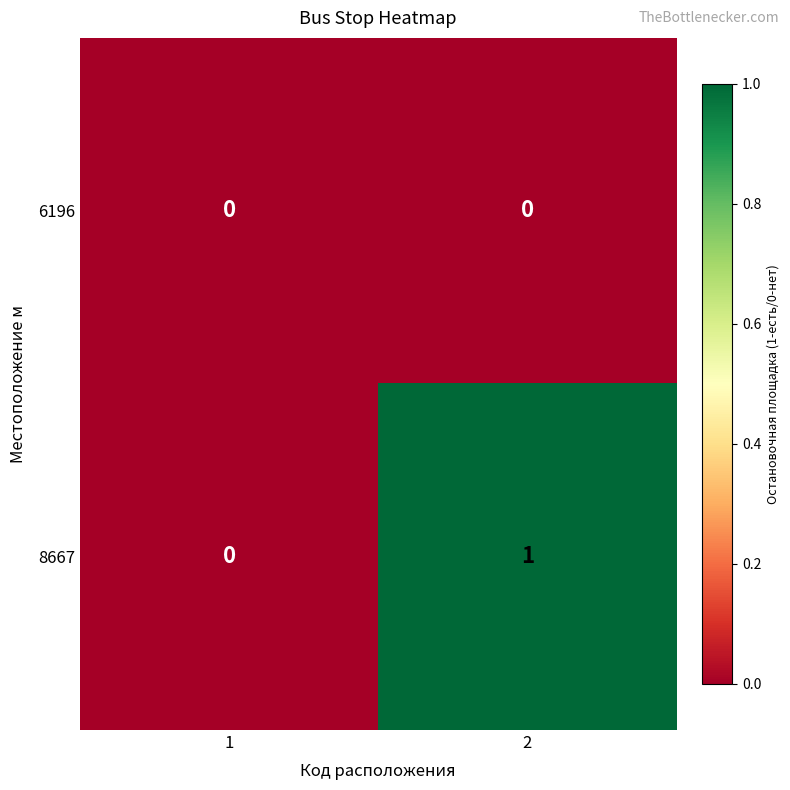

Reading right to left, list all the values displayed in this chart.

6196: 2=0	1=0
8667: 2=1	1=0